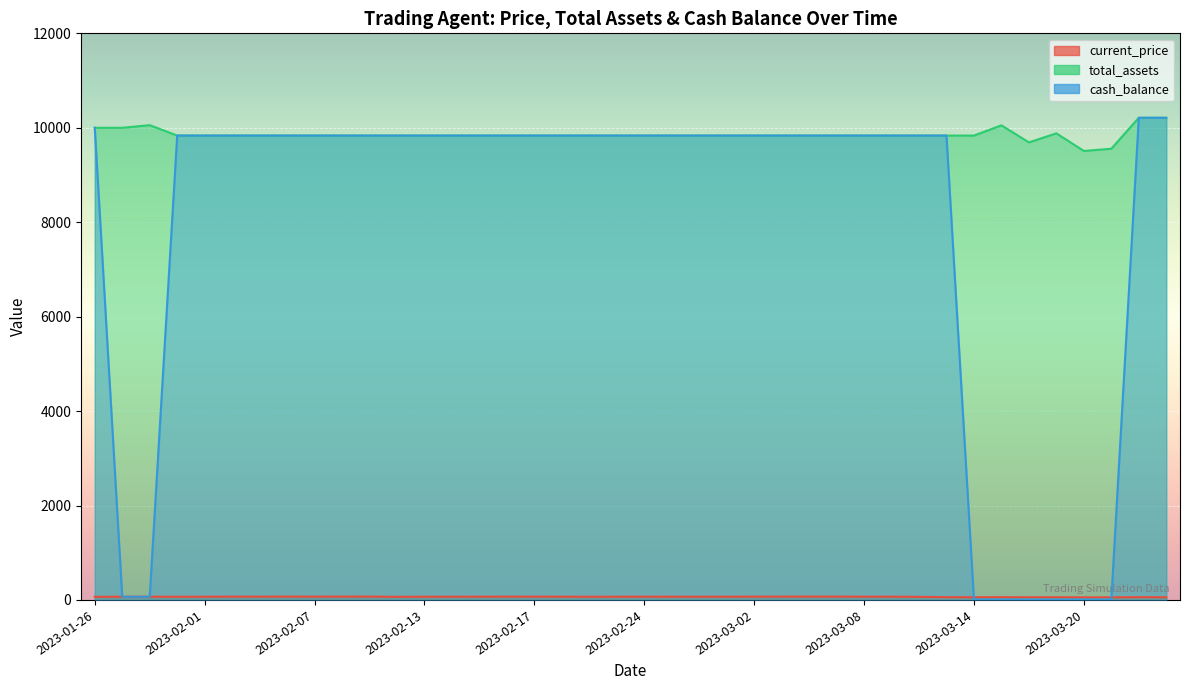

In current_price, how many points are higher than both neighbors (excluding endpoints)?

11